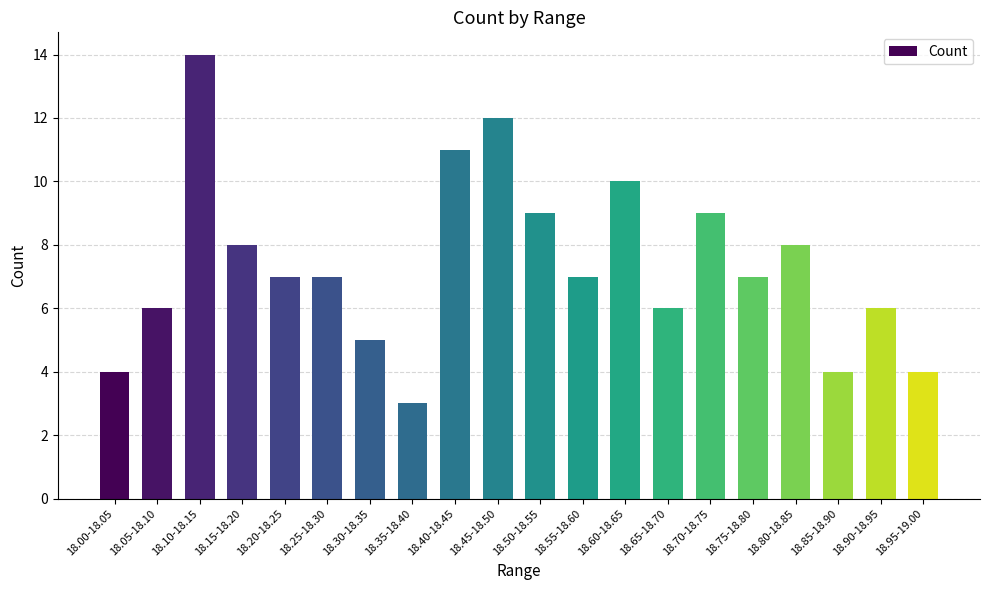

Is it true that the value at 18.75-18.80 is 3?

False